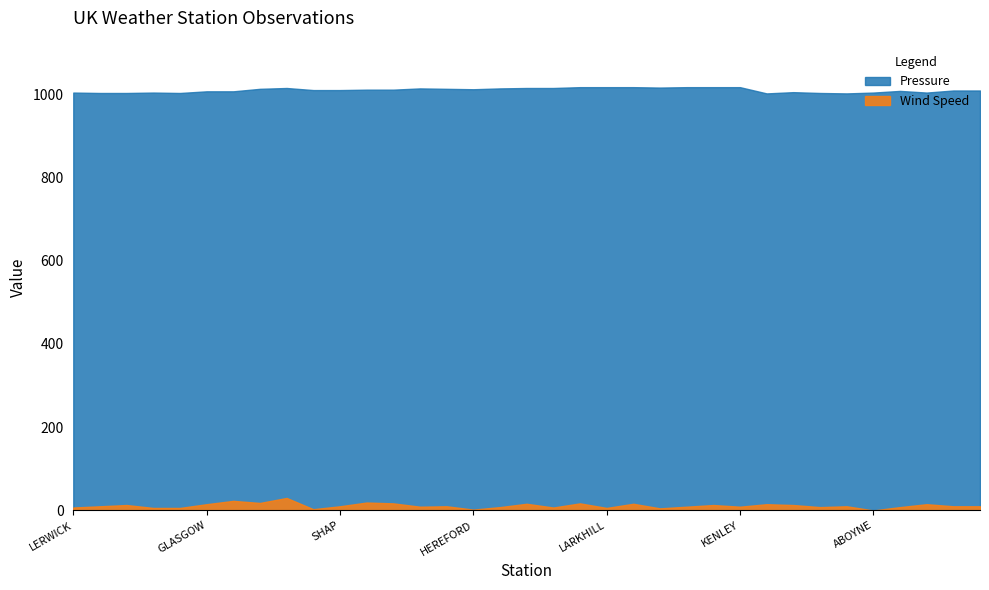

Which label corresponds to the largest value in the chart?

LITTLE RISSINGTON